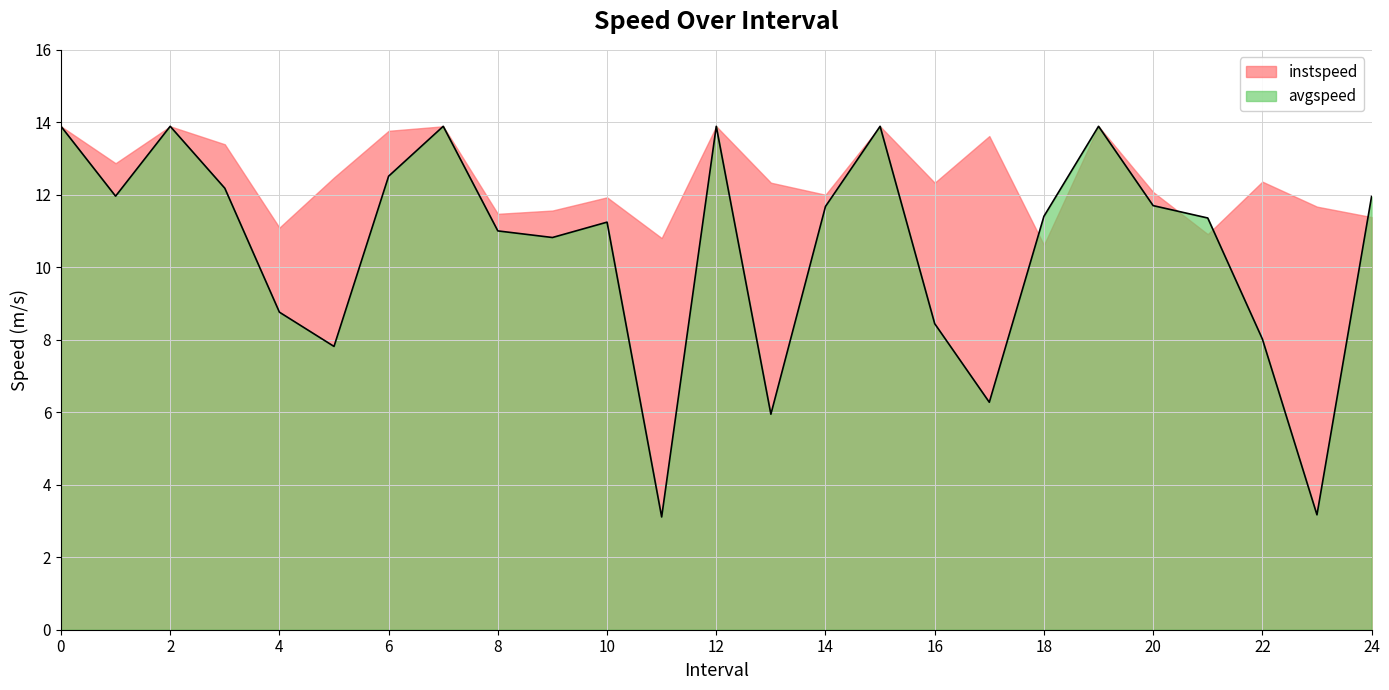

What is the spread (max minus min) of values at 8?

0.5